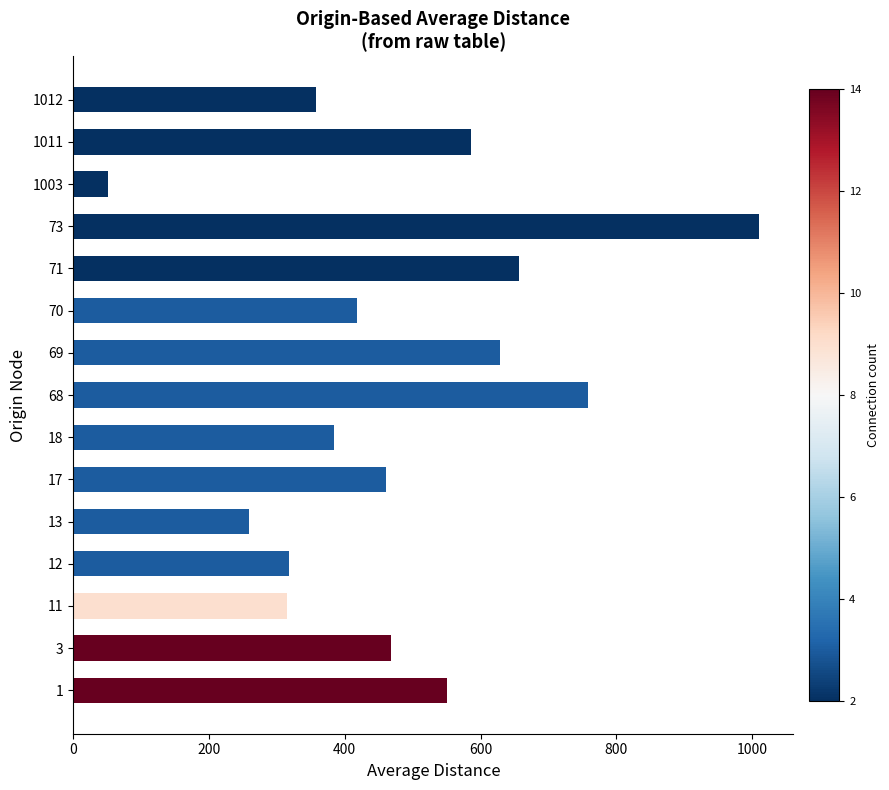

What value does the data have at 73?

1010.4